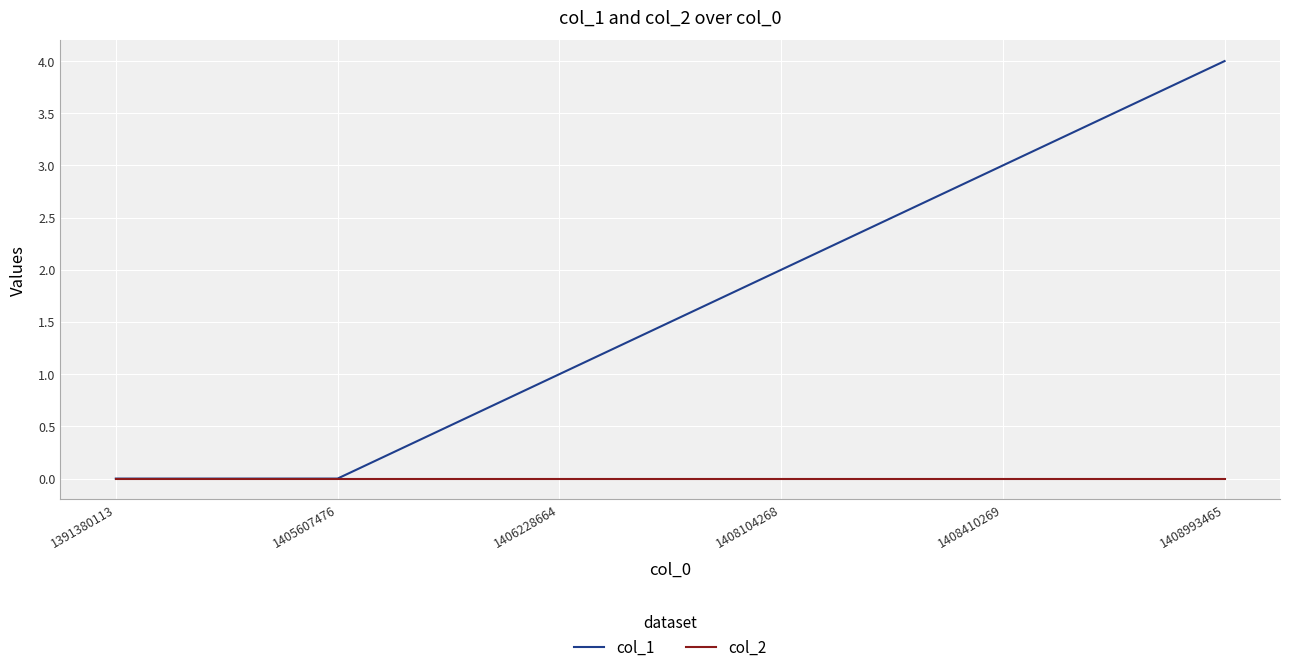

Rank the series by their average value, from lowest to highest.

col_2, col_1